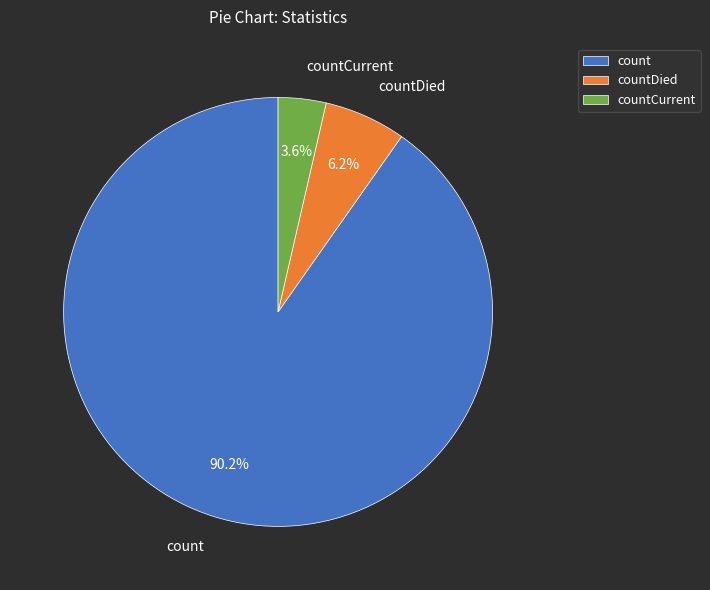

Rank the categories by value from highest to lowest.

count, countDied, countCurrent